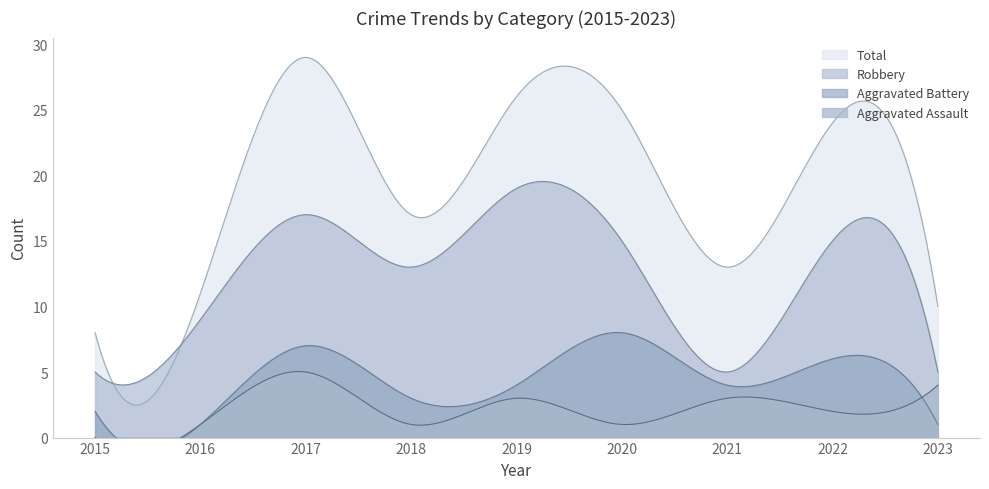

Count the number of data series in this chart.

4